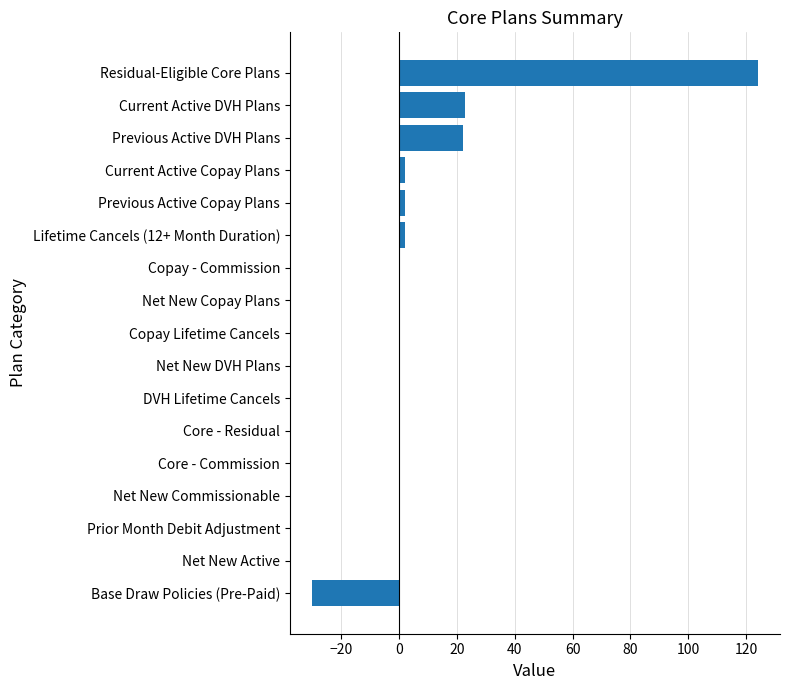

True or false: the data shows 2 at Lifetime Cancels (12+ Month Duration).

True